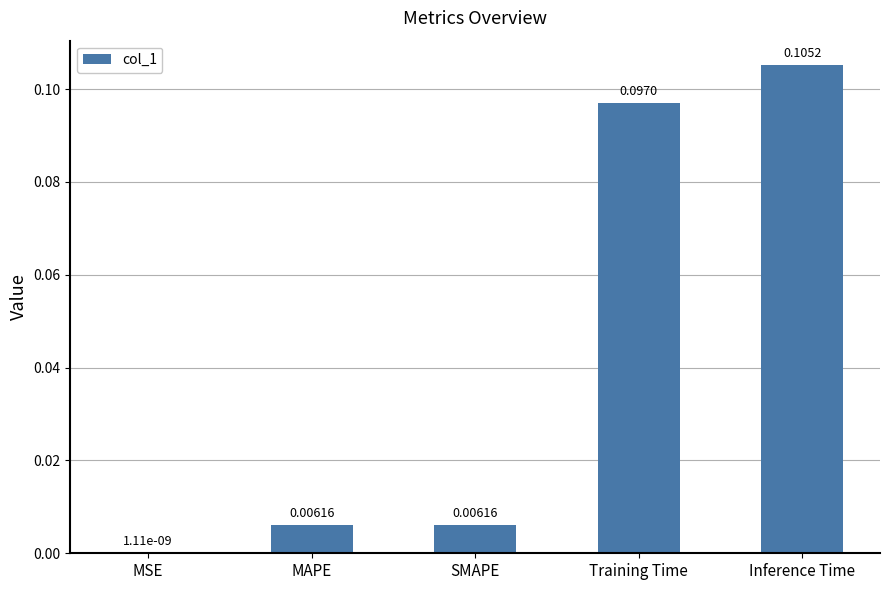

Are the bars grouped side by side (vs. stacked)?

No